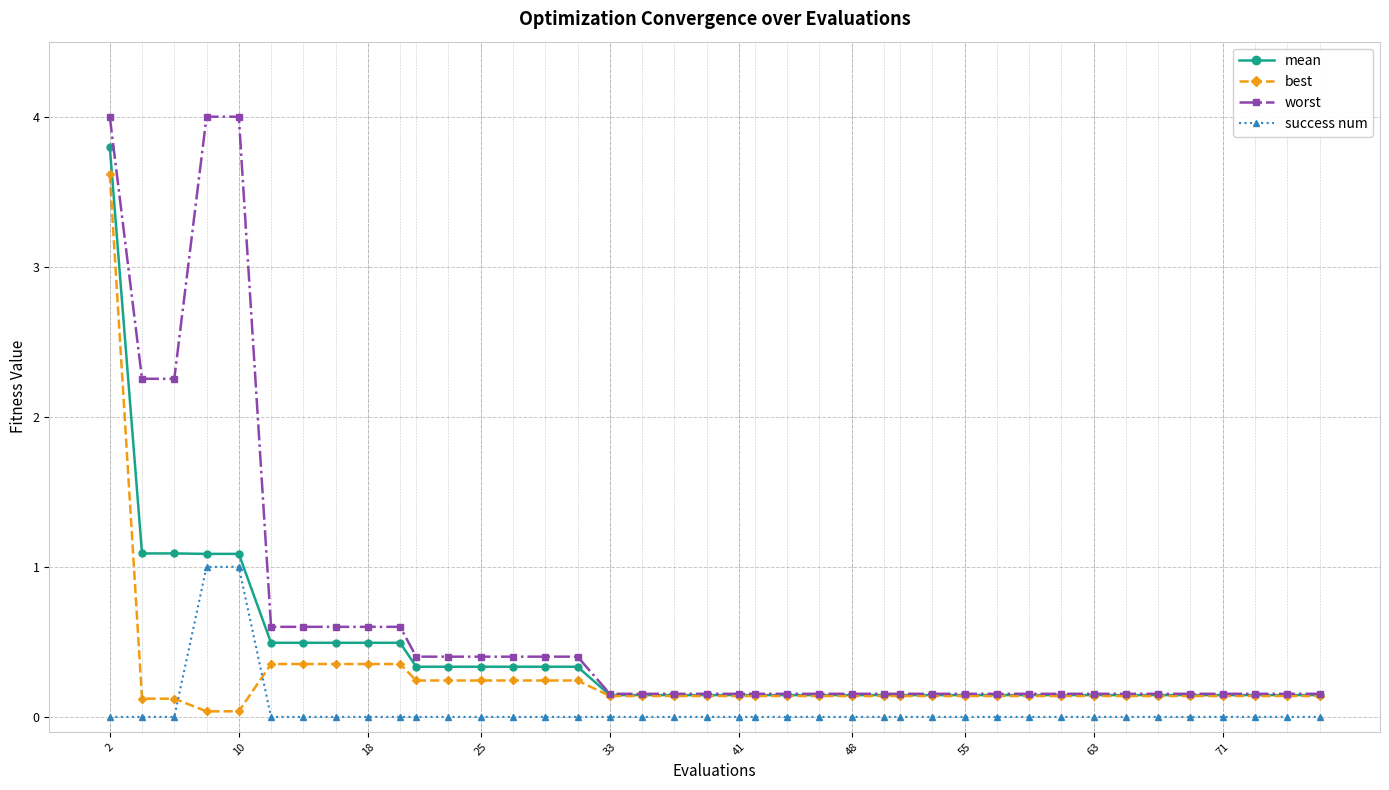

Which series has the widest spread of values?

worst